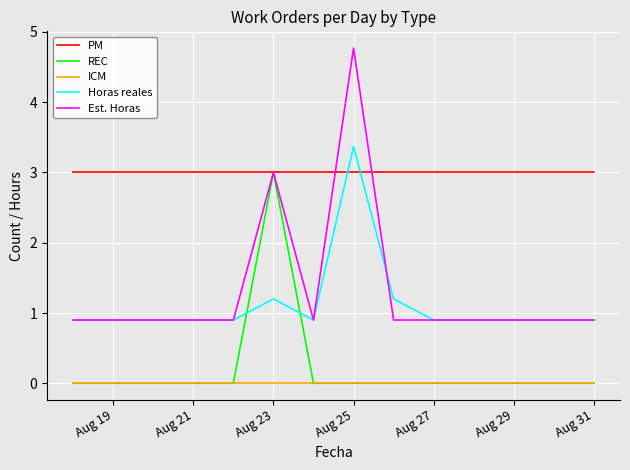

Which series has the largest total across all categories?

PM